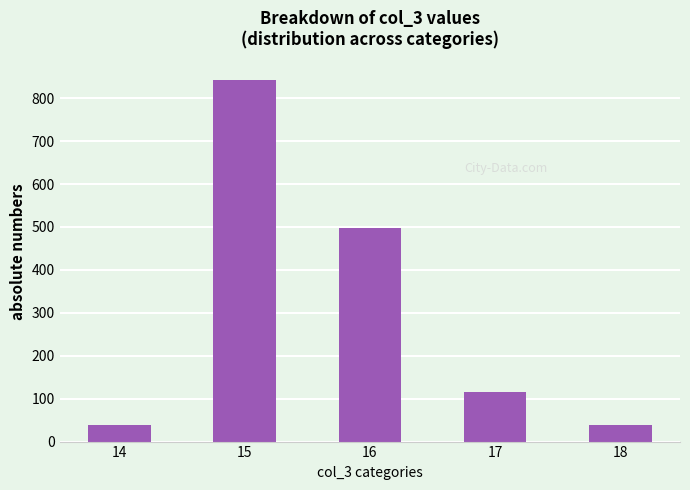

Where does the data first go above 115?

15